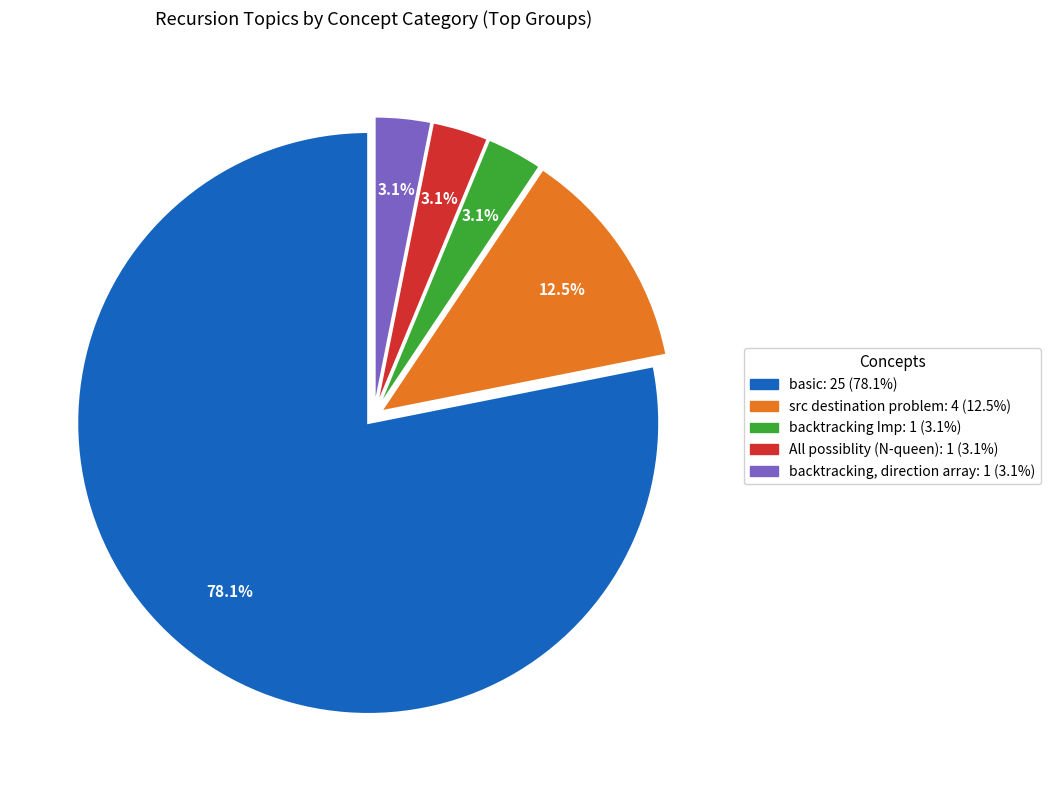

To the nearest percent, what is the average slice percentage?

20%